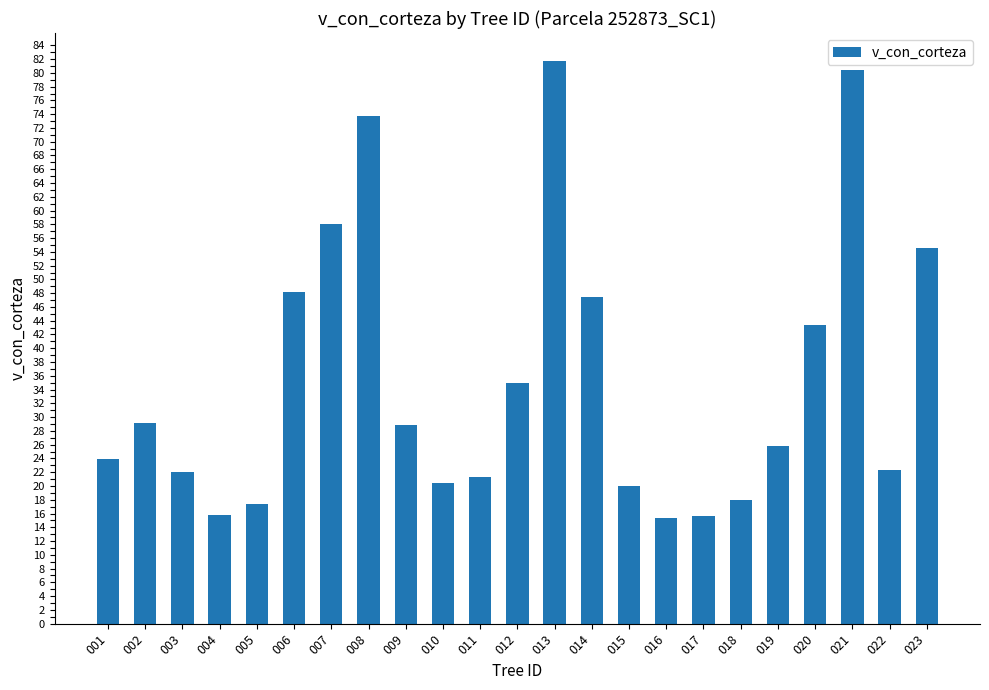

Which category has the highest value across all series?

013